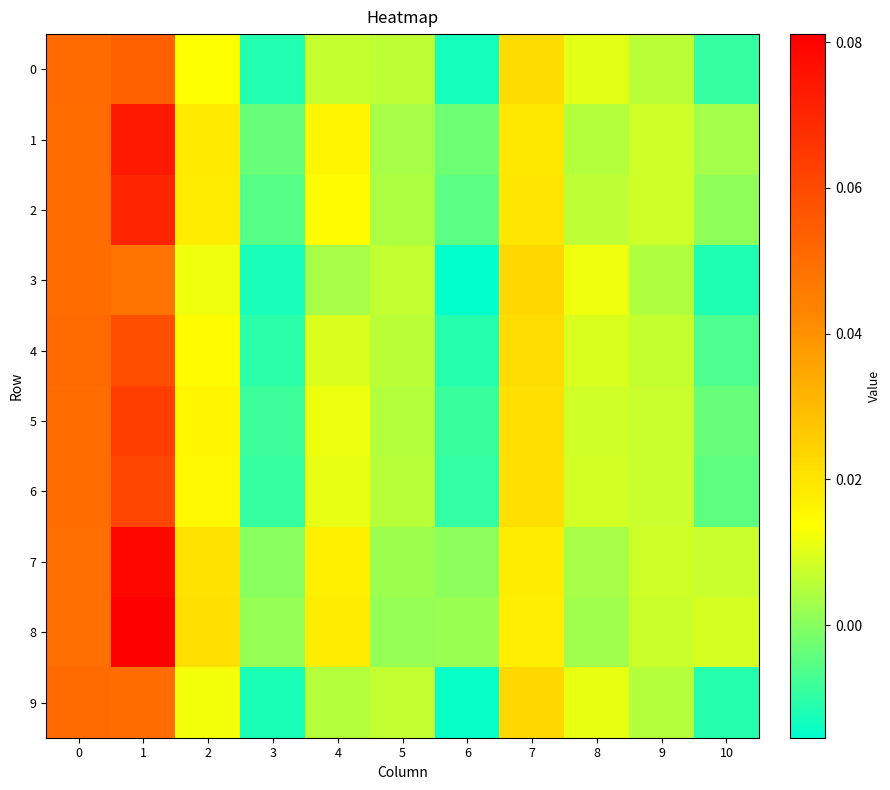

Which series has the largest range (max minus min)?

8